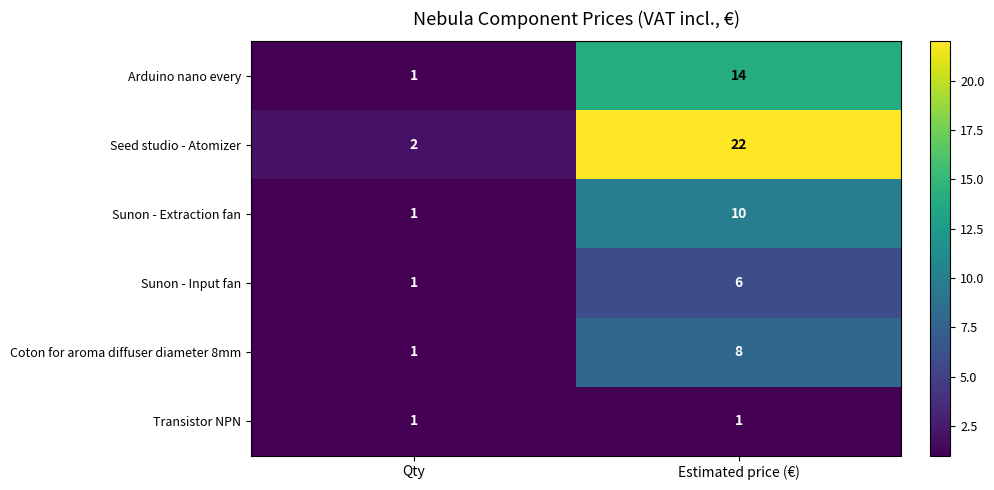

What is the total value across all series at Estimated price (€)?

61